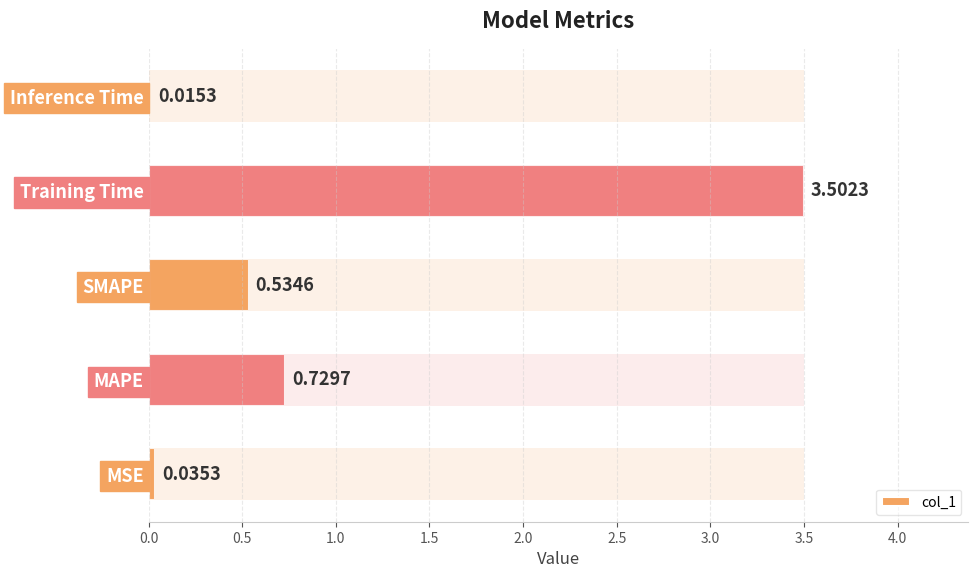

The chart shows a value of 1.3 at MAPE. True or false?

False